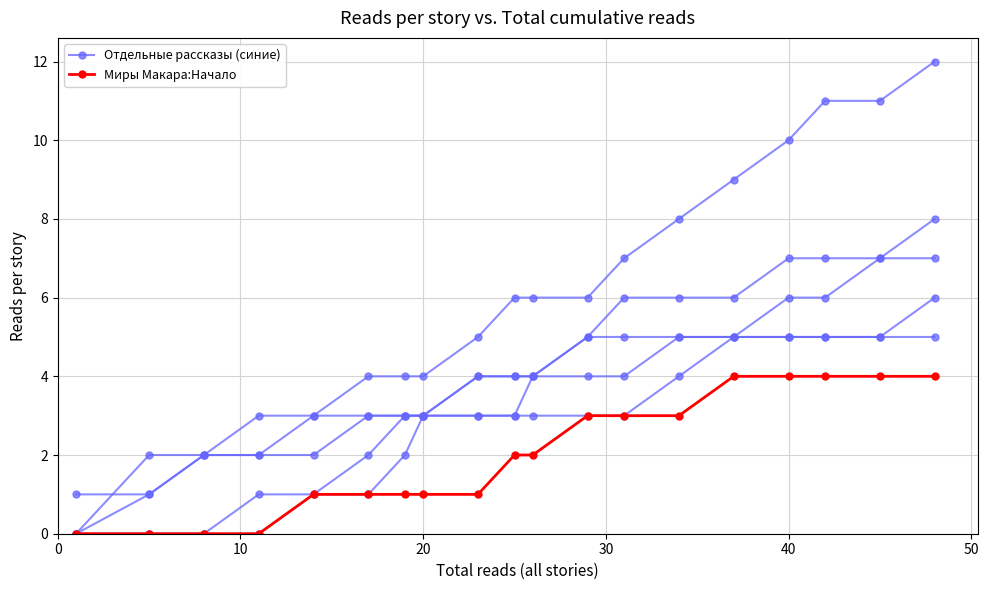

True or false: Миры Макара:Начало and Отдельные рассказы (синие) intersect in this chart.

False